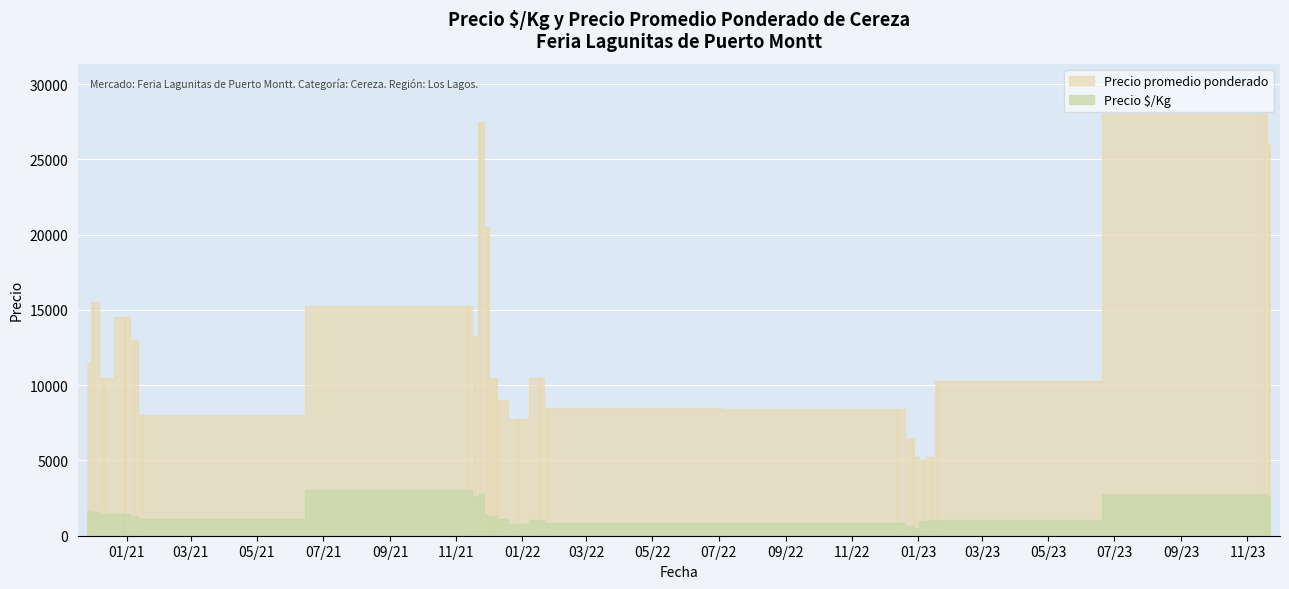

What value does the Precio $/Kg series have at 2023-01-13, to the nearest 100?

1000